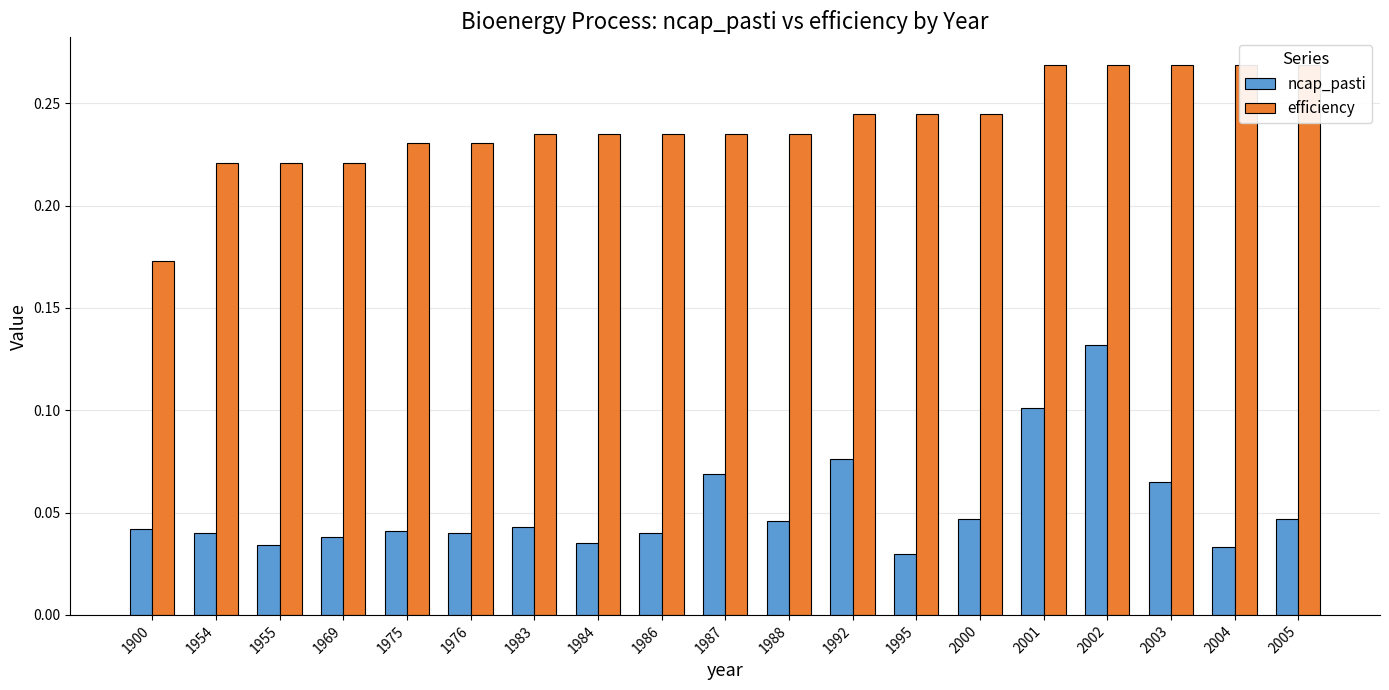

What is the spread (max minus min) of values at 1987?

0.2